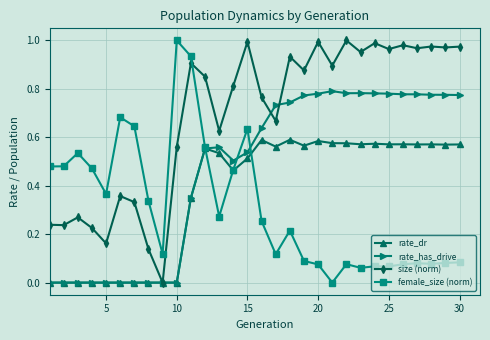

How many intersections are there between size (norm) and female_size (norm)?

1